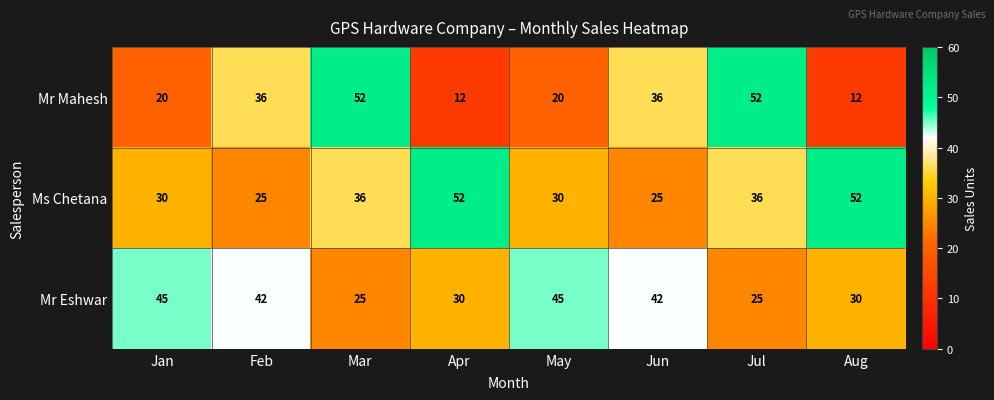

Is the value of Ms Chetana at May greater than the value of Mr Eshwar at May?

No